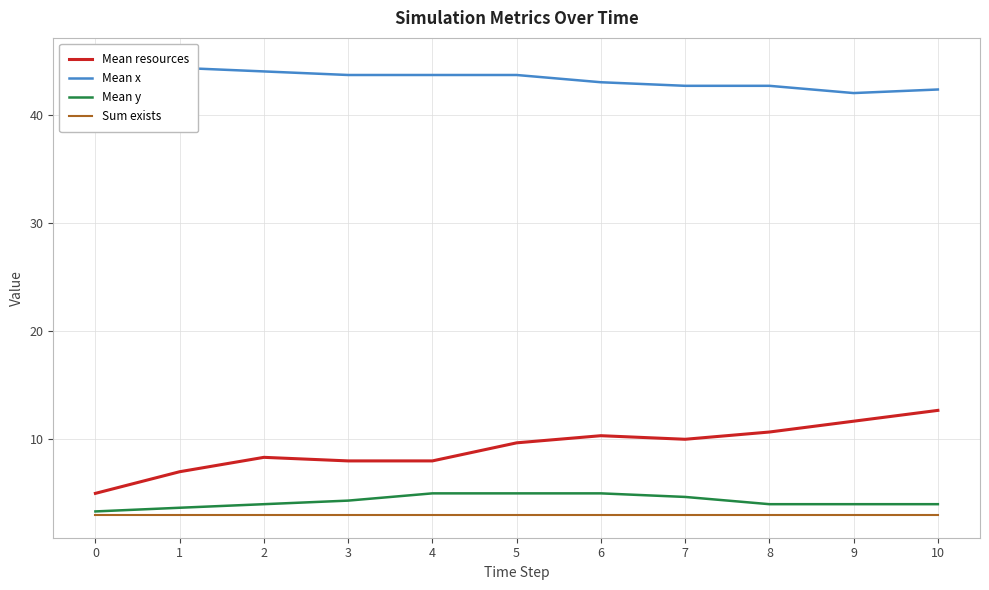

What is the value of the Mean y point at the 3rd from the left?

4.0